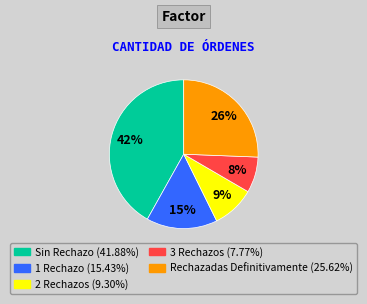

Which category has the smallest portion of the pie?

3 Rechazos